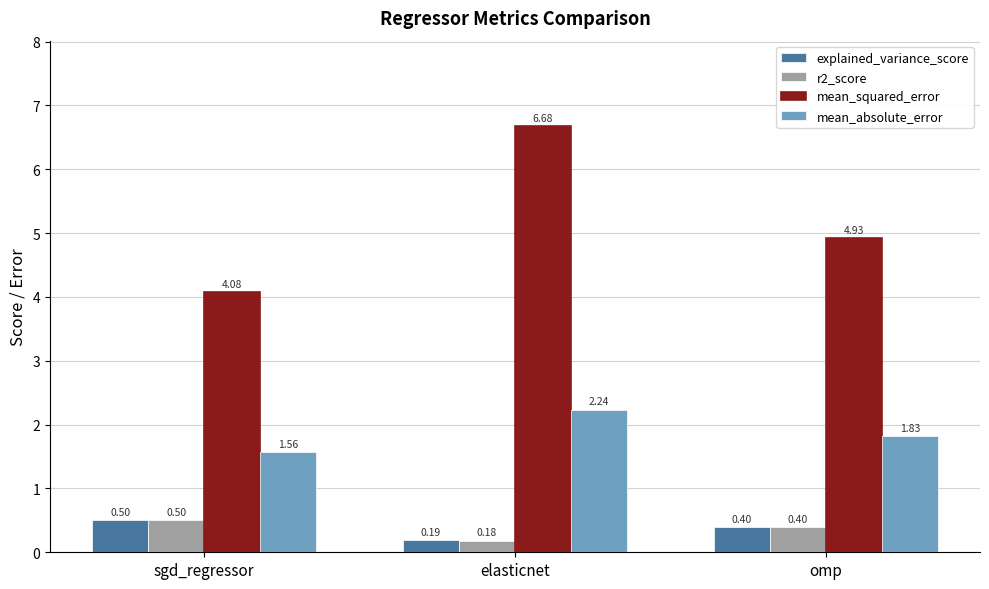

Which category has the highest value in the mean_absolute_error series?

elasticnet